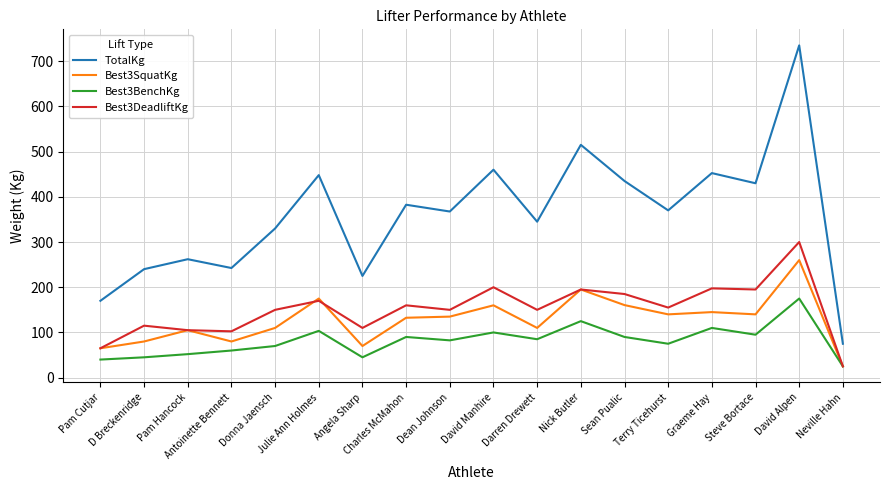

What is the total value across all series at Dean Johnson?

735.0